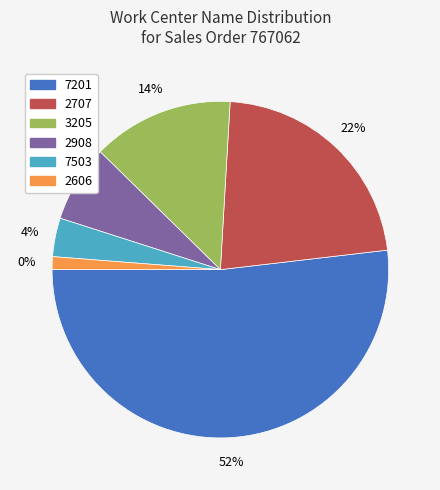

Which category has the biggest portion of the pie?

7201